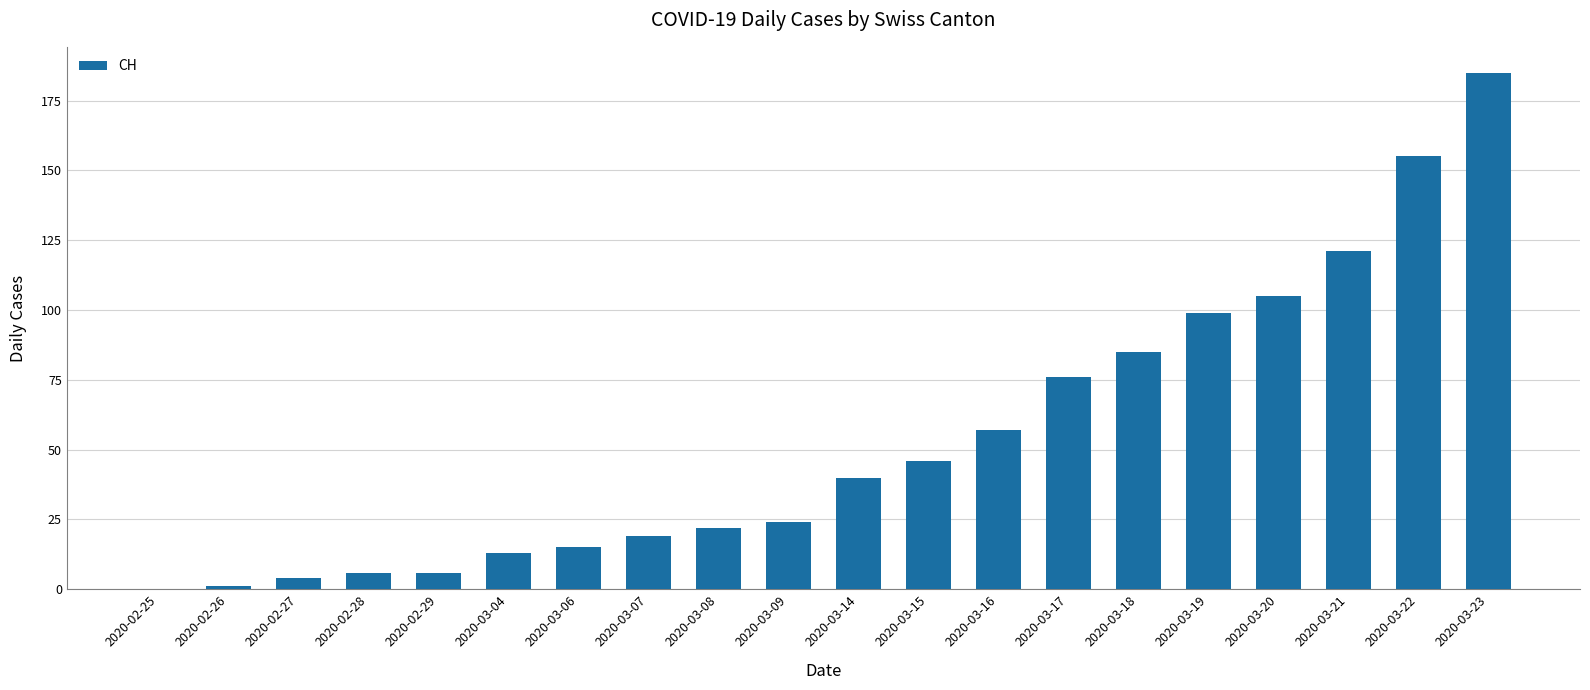

Reading left to right, extract all data points from this chart.

0	1	4	6	6	13	15	19	22	24	40	46	57	76	85	99	105	121	155	185